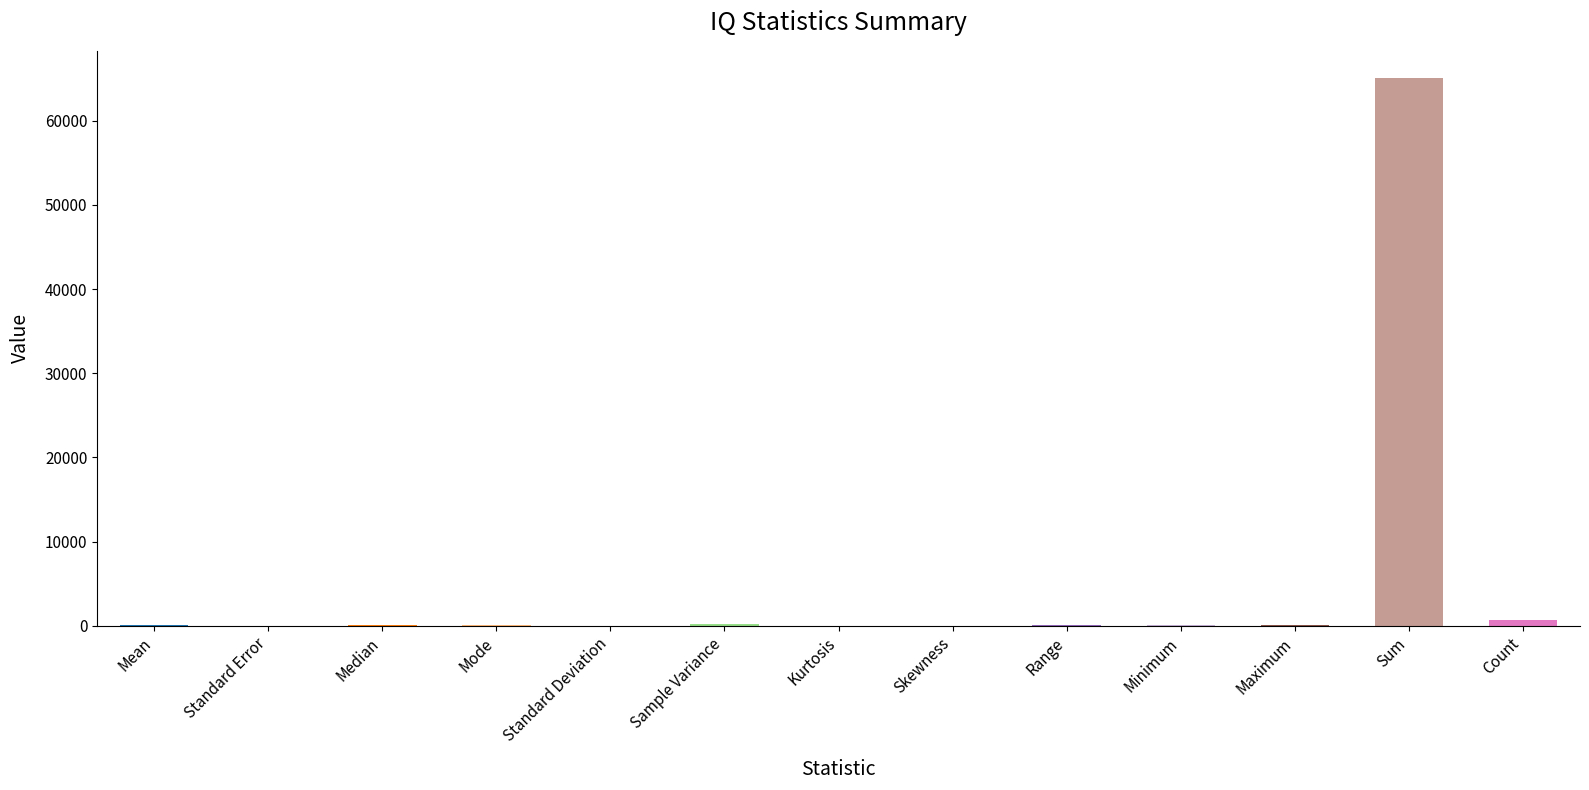

What is the sum of all values?

66541.9